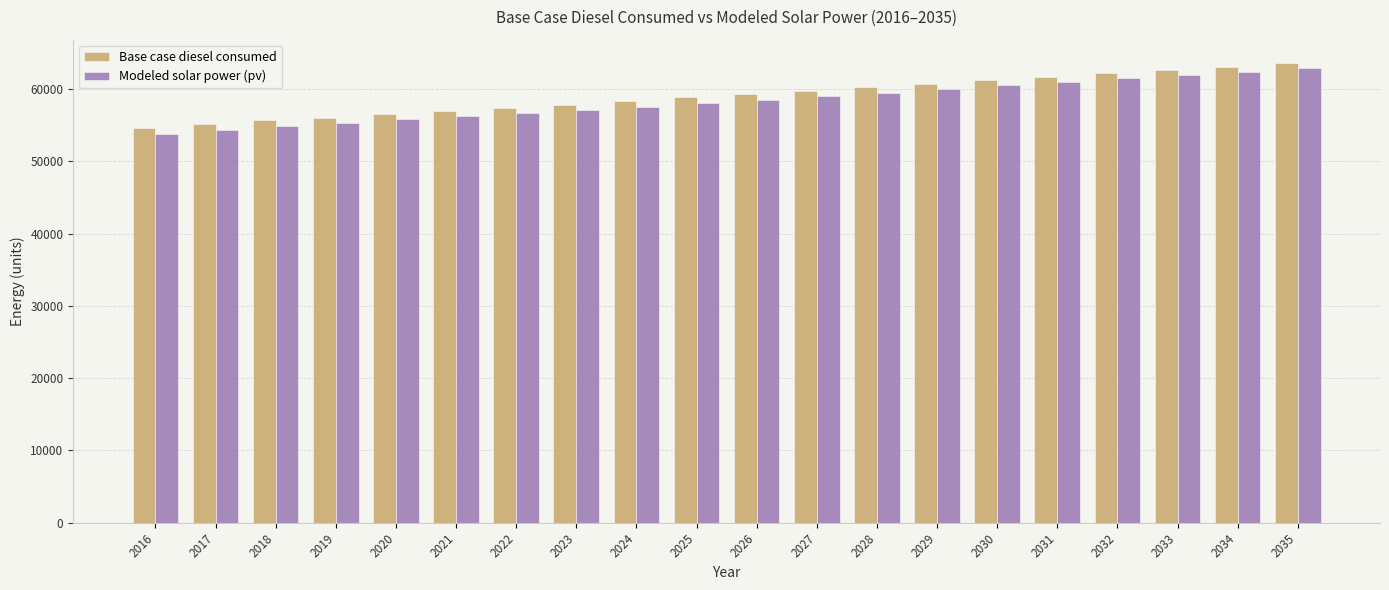

How many groups of bars are there?

20